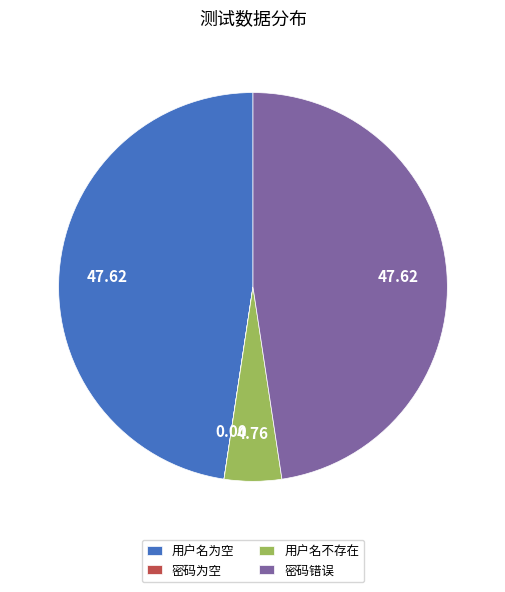

Does any single category account for the majority?

No